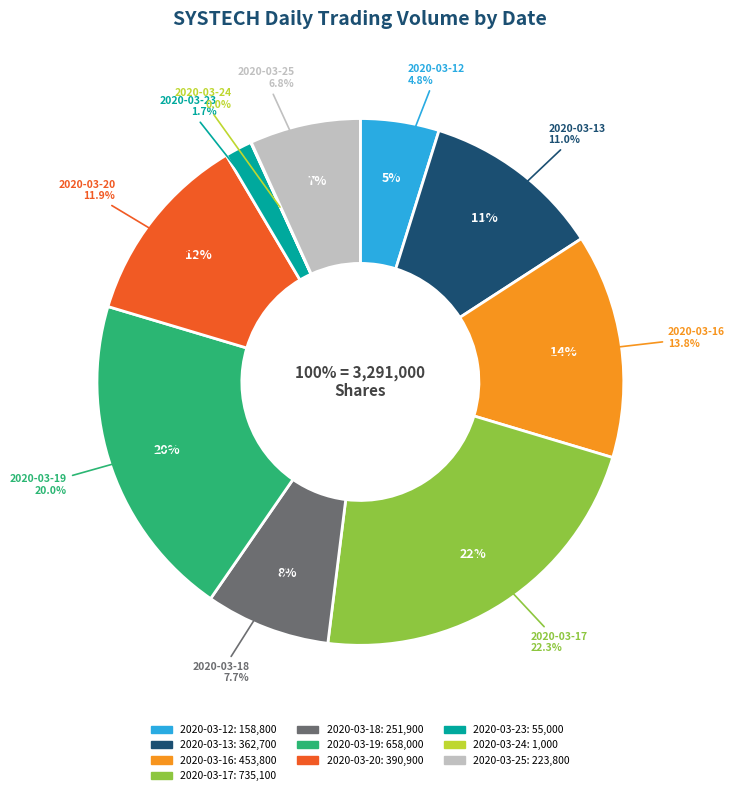

Approximately how many times larger is the value at 2020-03-16 compared to 2020-03-20?

1.2